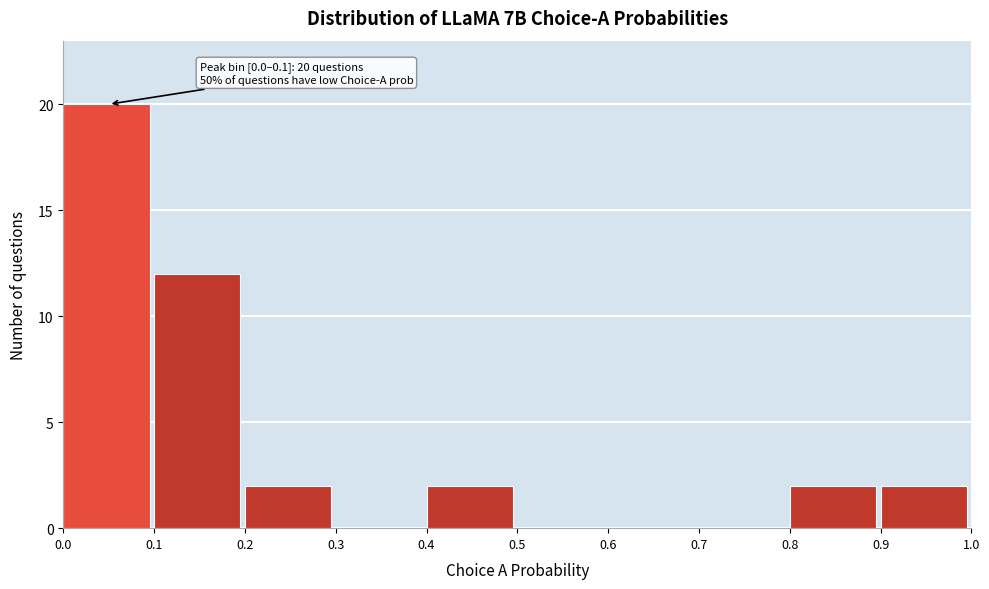

Over which range of the x-axis is the bar tallest?

0.0 to 0.1